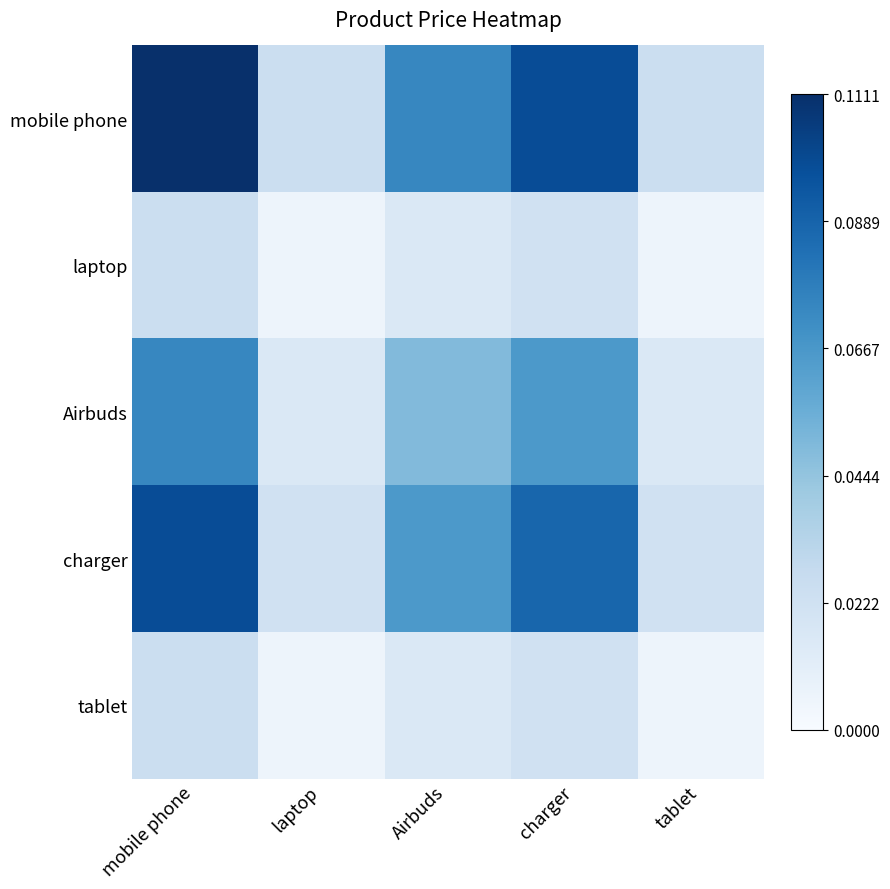

What is the maximum value shown in the chart?

0.1